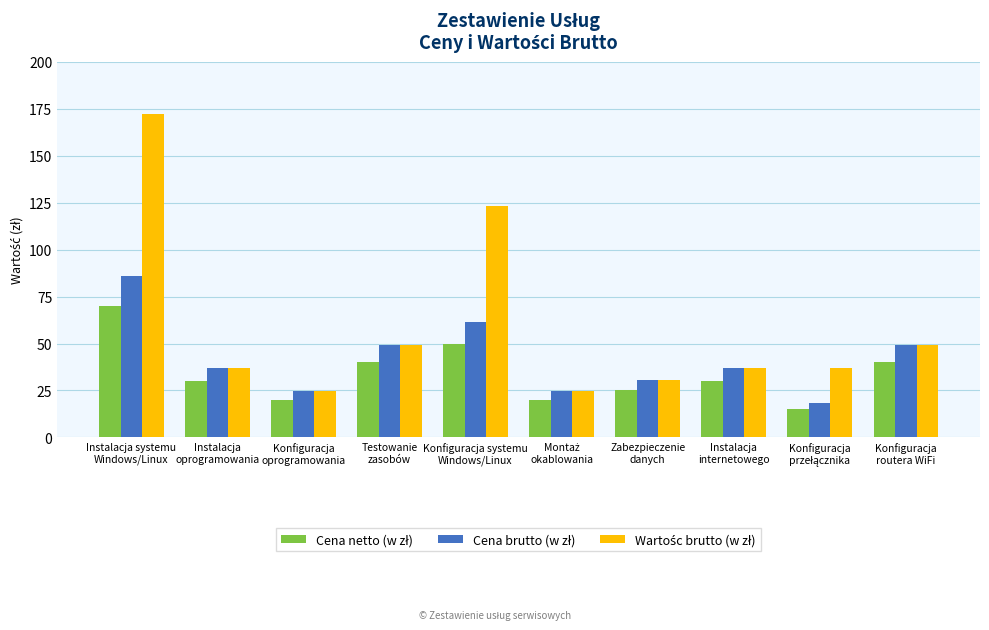

How many bars are there in total?

30